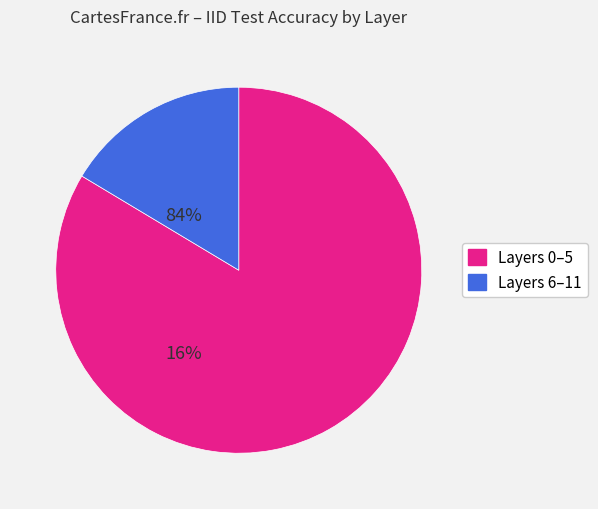

Does any single category account for the majority?

Yes